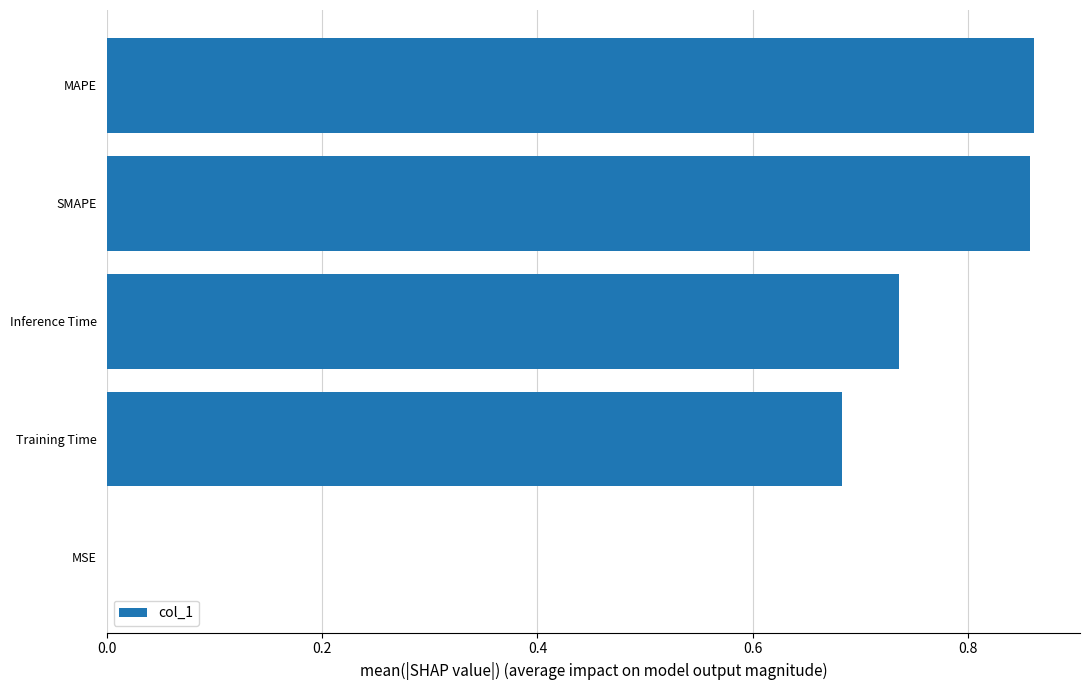

Between Inference Time and MAPE, which is larger?

MAPE